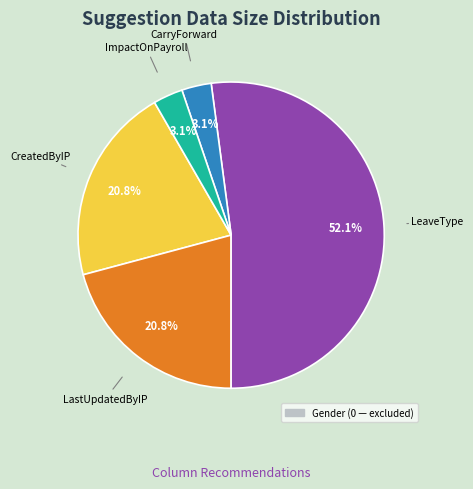

Is there any slice that represents more than half of the pie?

Yes